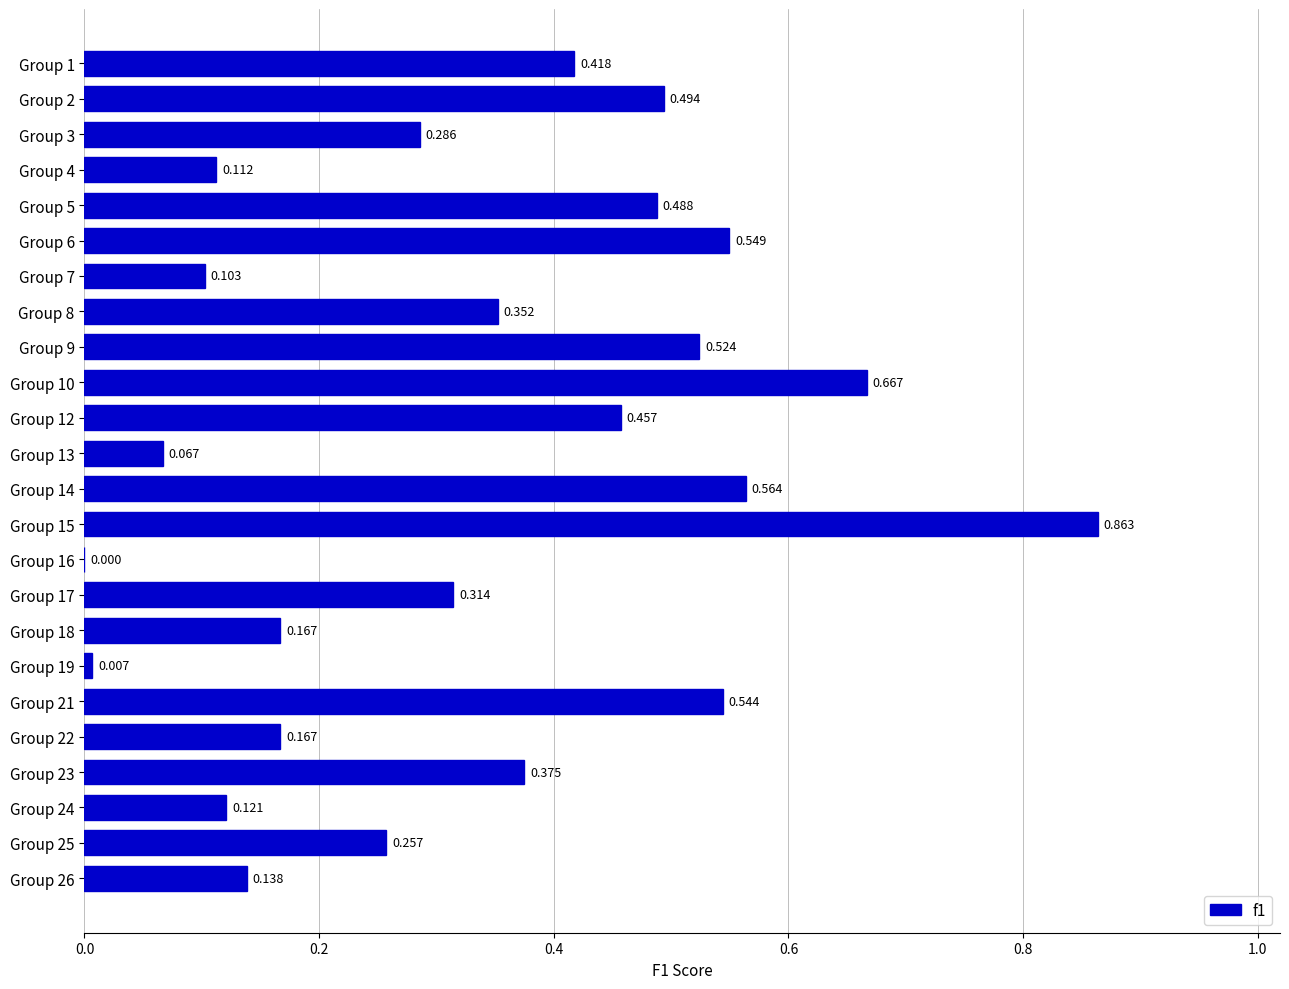

Are the bars horizontal?

Yes